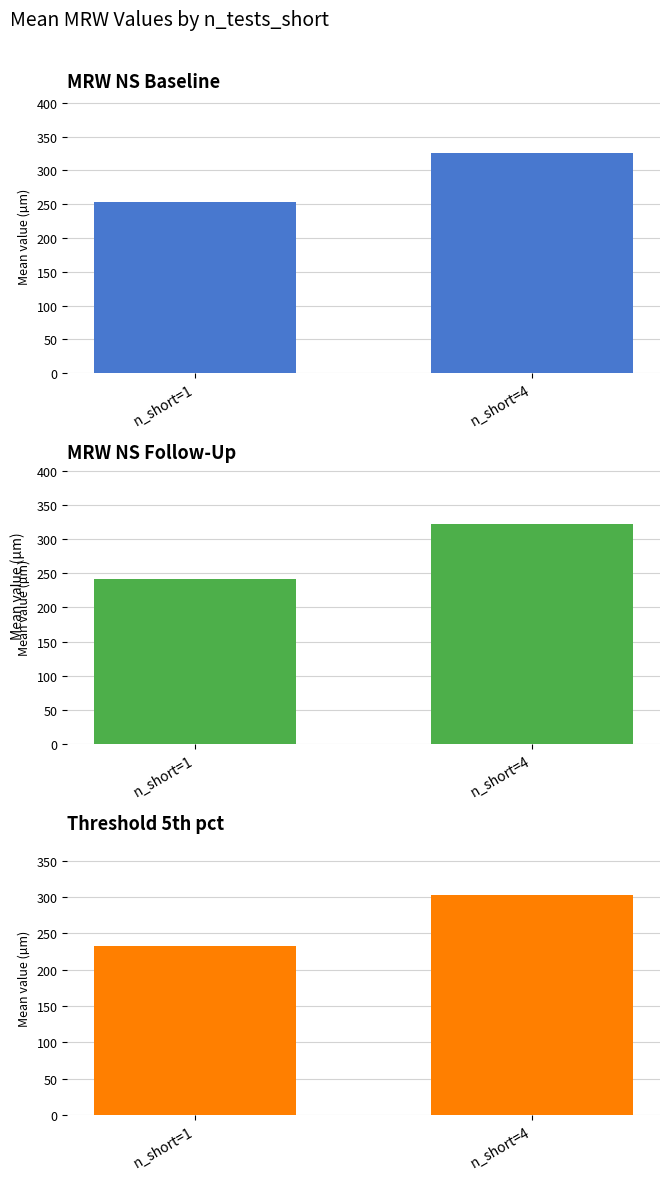

Are the bars horizontal?

No